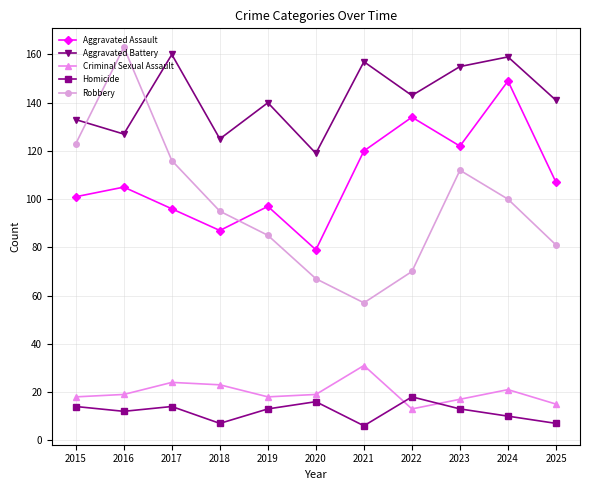

Does the chart have visible grid lines?

Yes